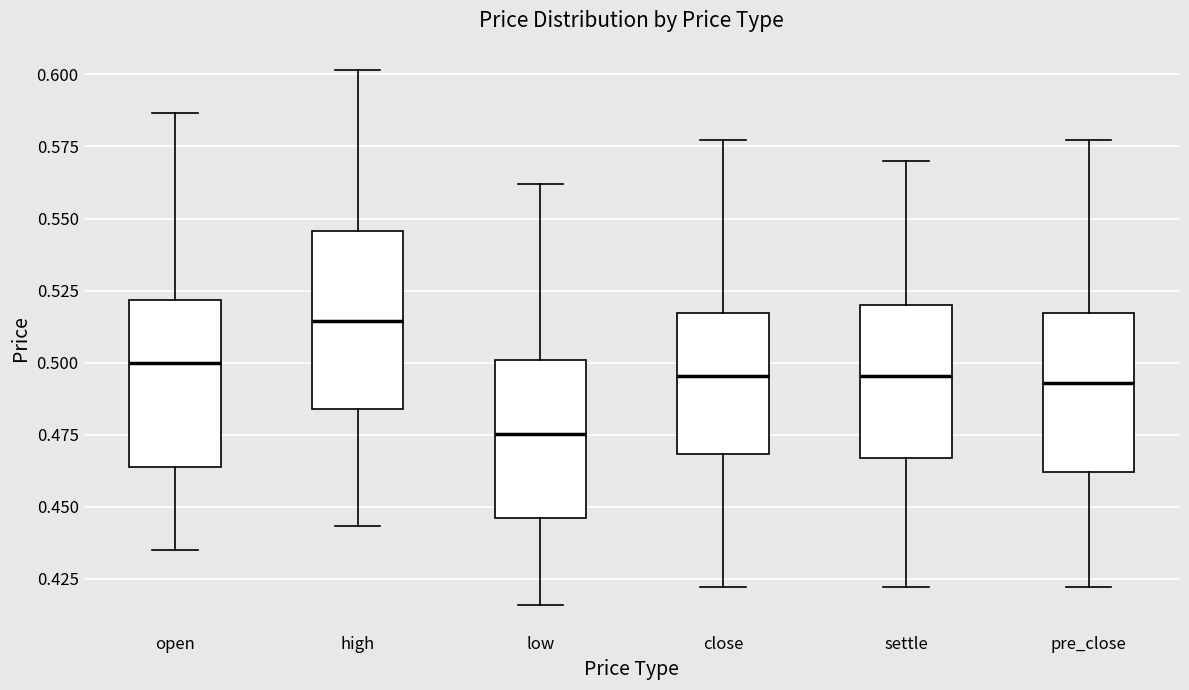

Reading left to right, read every box against the y-axis: the position of its median line, the range the box covers, and the ends of its whiskers. The values are not printed on the chart, so give them approximately, as read against the axis.

open: median 0.500, box 0.465 to 0.520, whiskers 0.435 to 0.585
high: median 0.515, box 0.485 to 0.545, whiskers 0.445 to 0.600
low: median 0.475, box 0.445 to 0.500, whiskers 0.415 to 0.560
close: median 0.495, box 0.470 to 0.515, whiskers 0.420 to 0.575
settle: median 0.495, box 0.465 to 0.520, whiskers 0.420 to 0.570
pre_close: median 0.495, box 0.460 to 0.515, whiskers 0.420 to 0.575